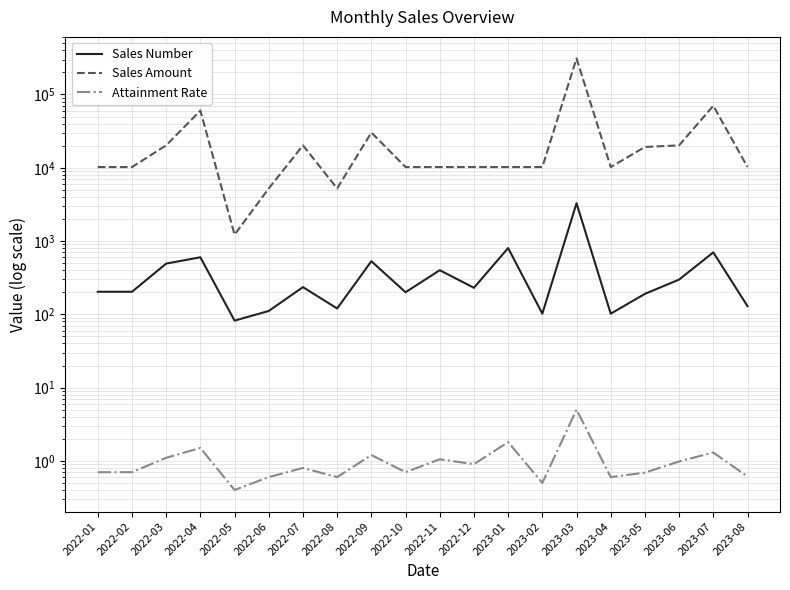

Rank the series by their maximum value, from highest to lowest.

Sales Amount, Sales Number, Attainment Rate